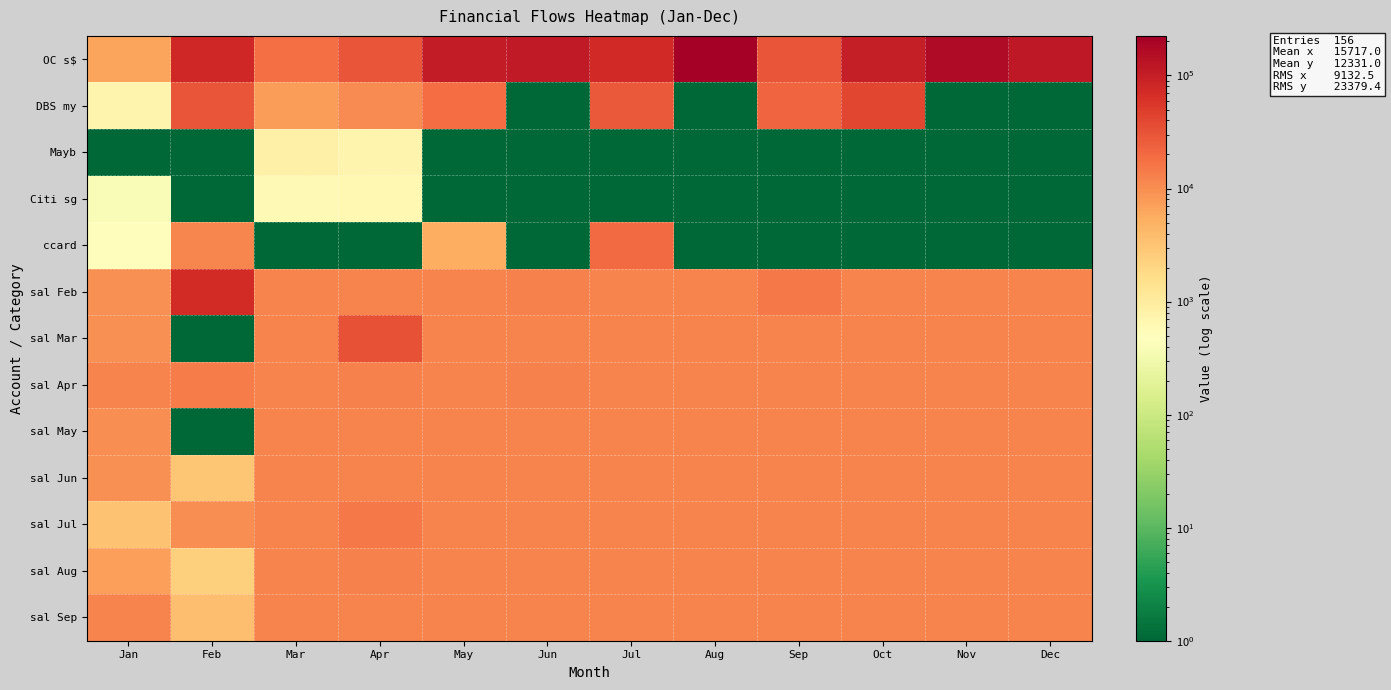

What is the minimum value shown in the chart?

1.0